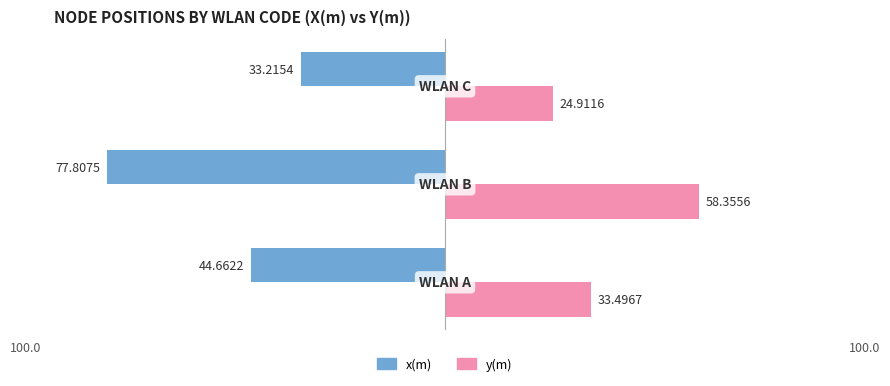

What are all the series names shown in the legend?

x(m), y(m)